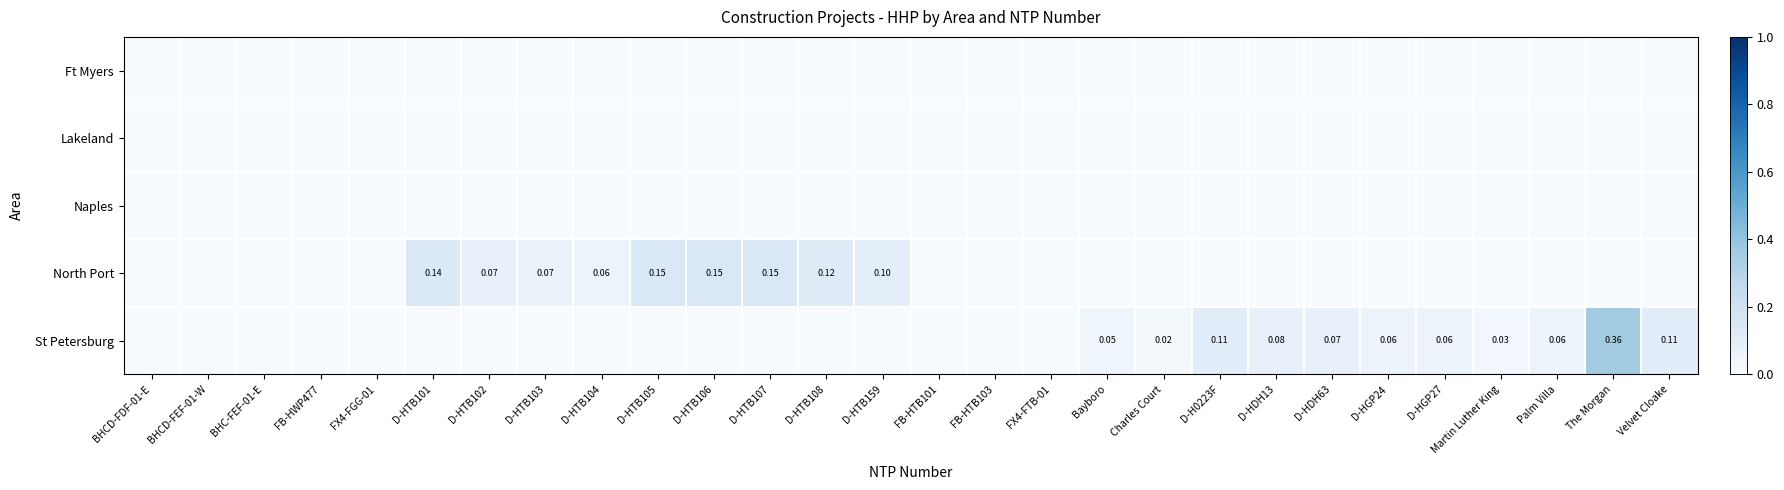

At how many categories does at least one series exceed 0?

20